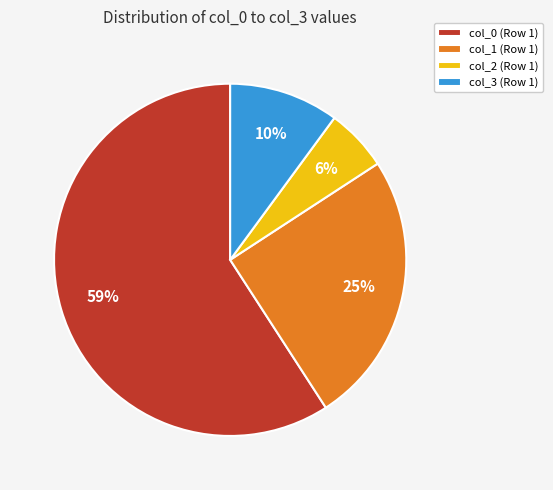

Which category has the smallest portion of the pie?

col_2